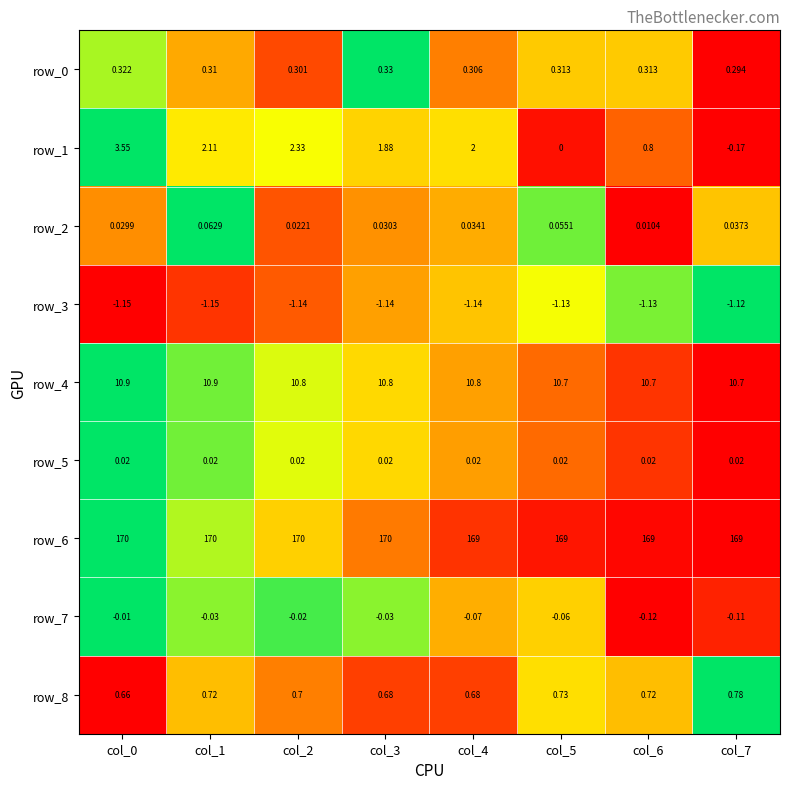

Is the value of row_5 at col_3 greater than the value of row_0 at col_3?

No